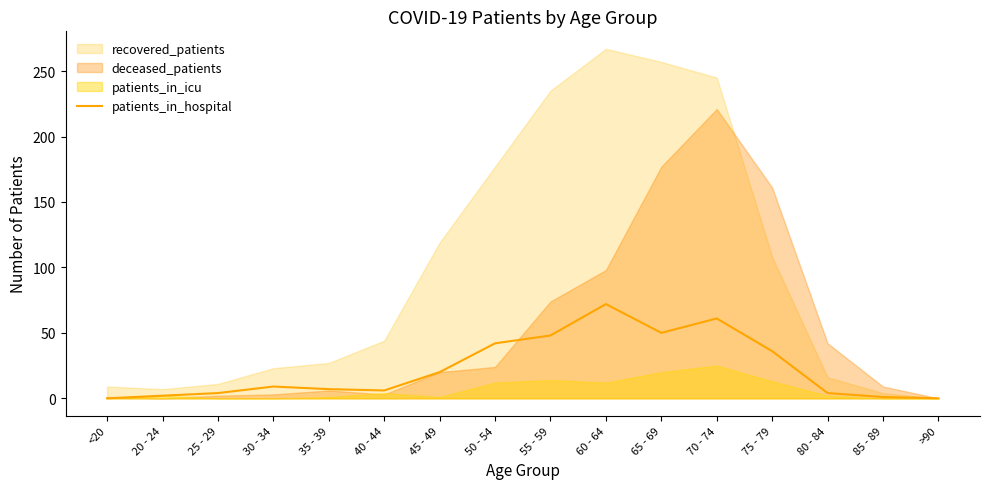

What is the difference between the maximum and minimum values?

72